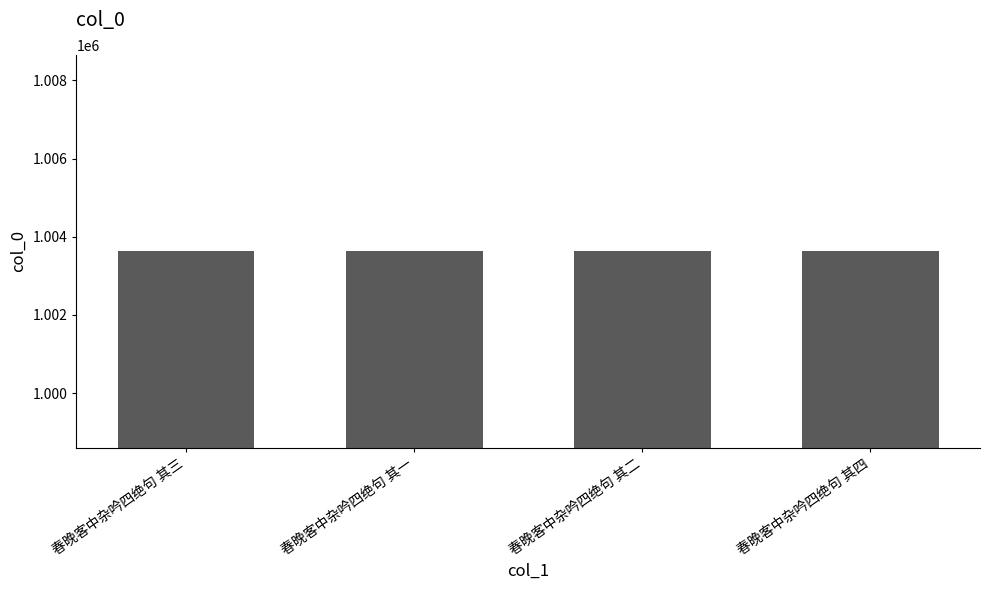

What is the label of the 3rd bar from the left?

春晚客中杂吟四绝句 其二